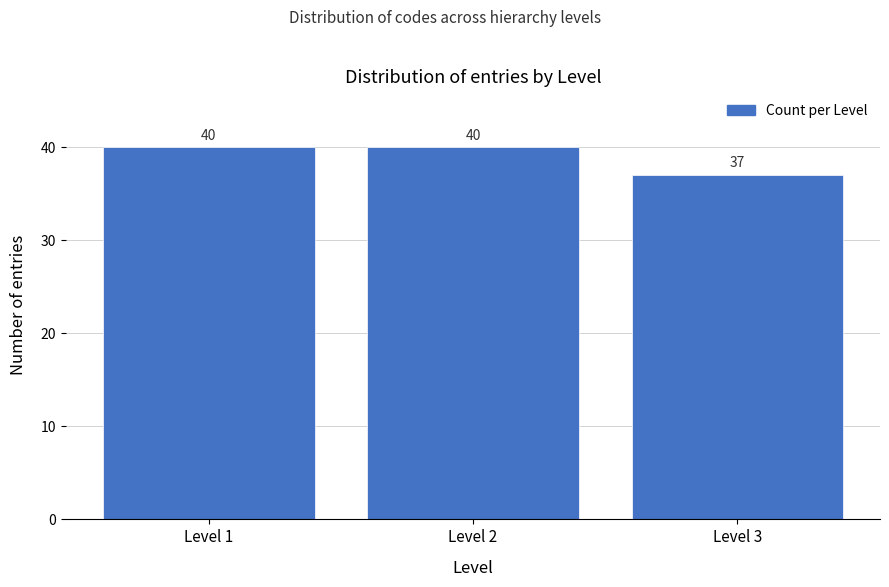

Reading right to left, extract all data points from this chart.

37	40	40